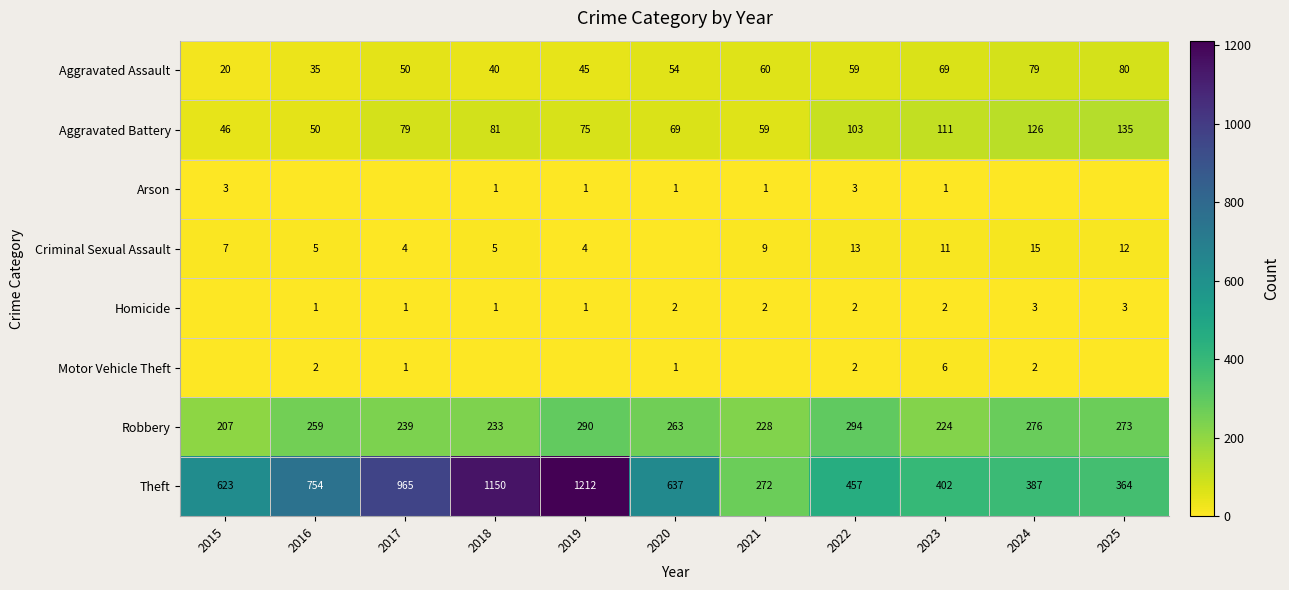

Is the value of Theft at 2025 greater than the value of Aggravated Battery at 2022?

Yes